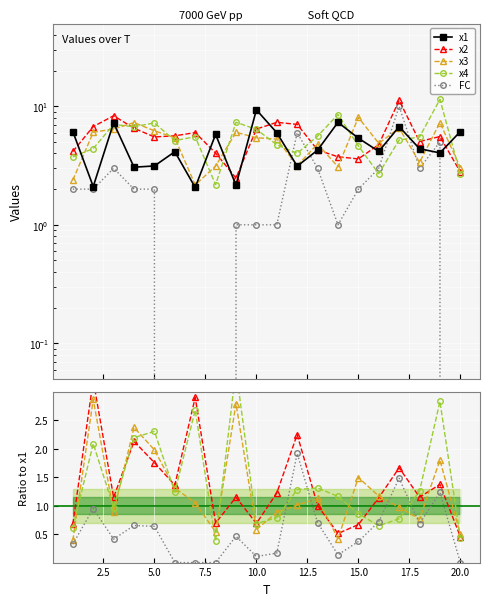

Between 2 and 16, which series saw the biggest shift?

x1